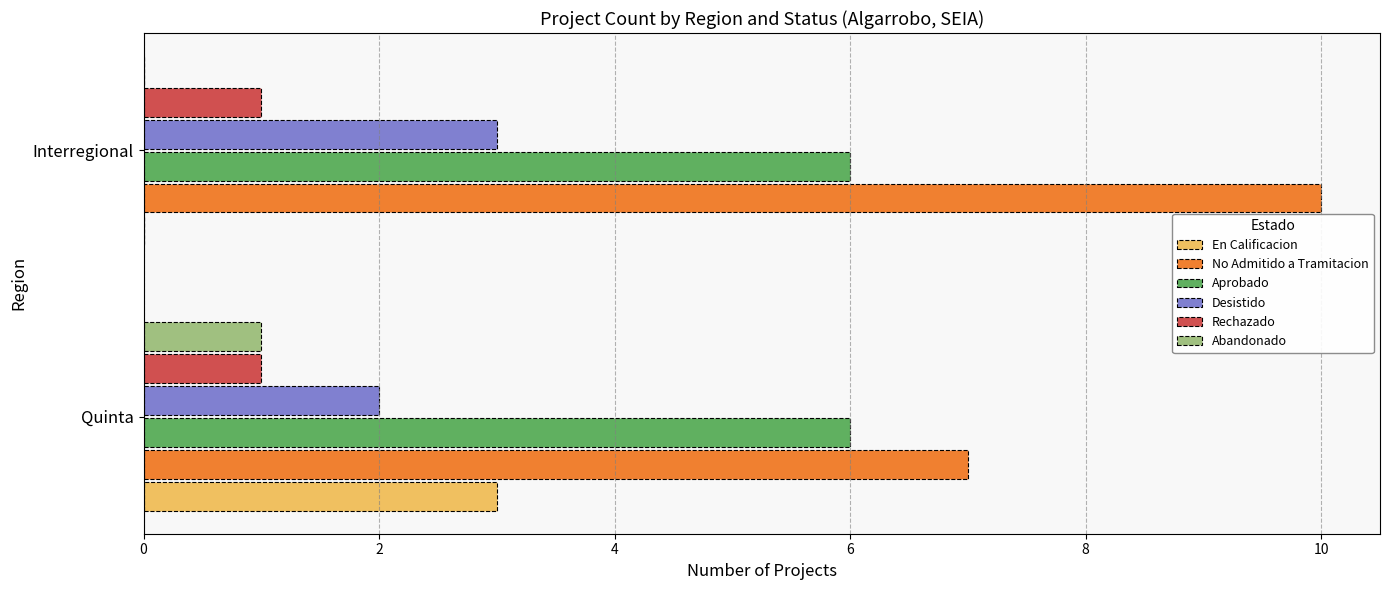

What are all the series names shown in the legend?

En Calificacion, No Admitido a Tramitacion, Aprobado, Desistido, Rechazado, Abandonado